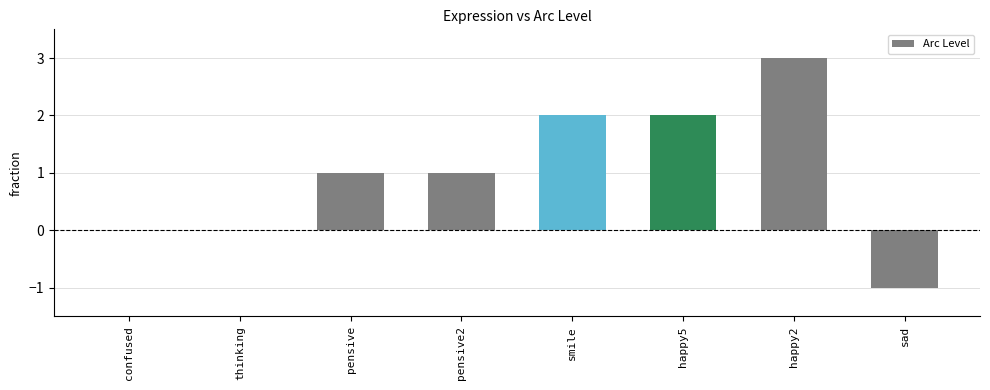

What is the sum of all values?

8